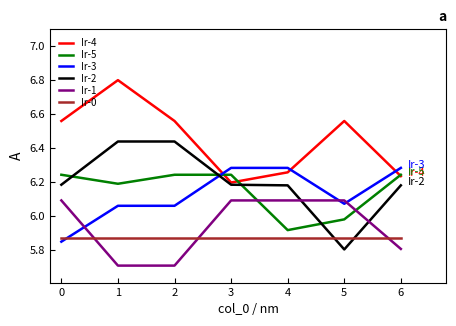

What is the minimum value for Ir-1?

5.7